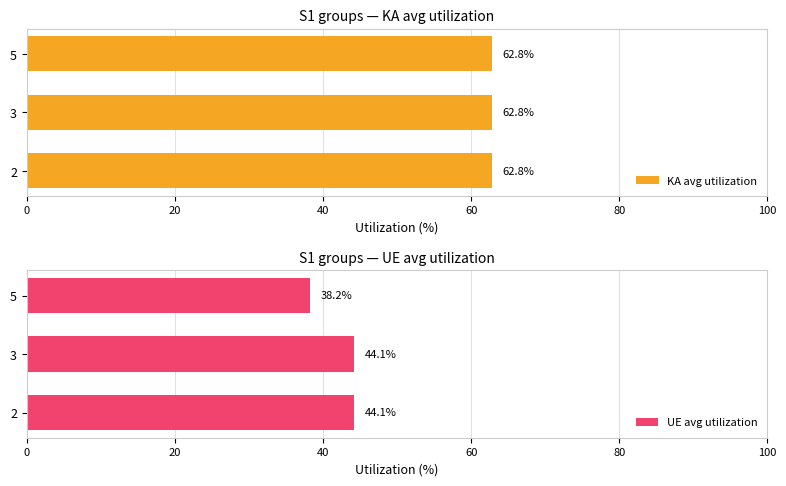

Is it true that UE avg utilization equals 44.1 at 3?

True